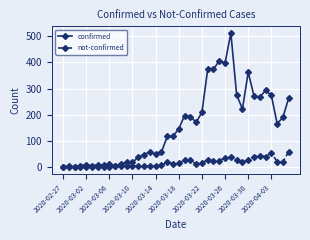

How many lines are shown in the chart?

2